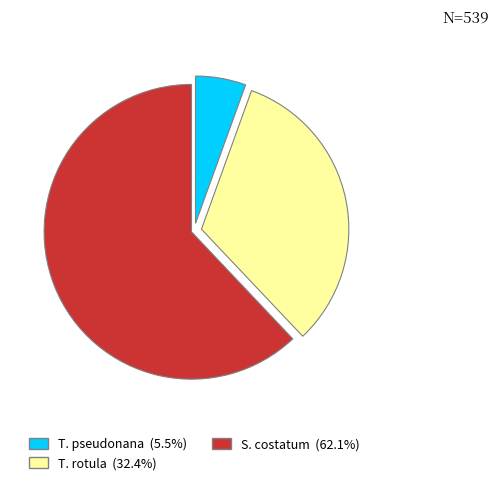

What is the smallest slice in the pie chart?

T. pseudonana